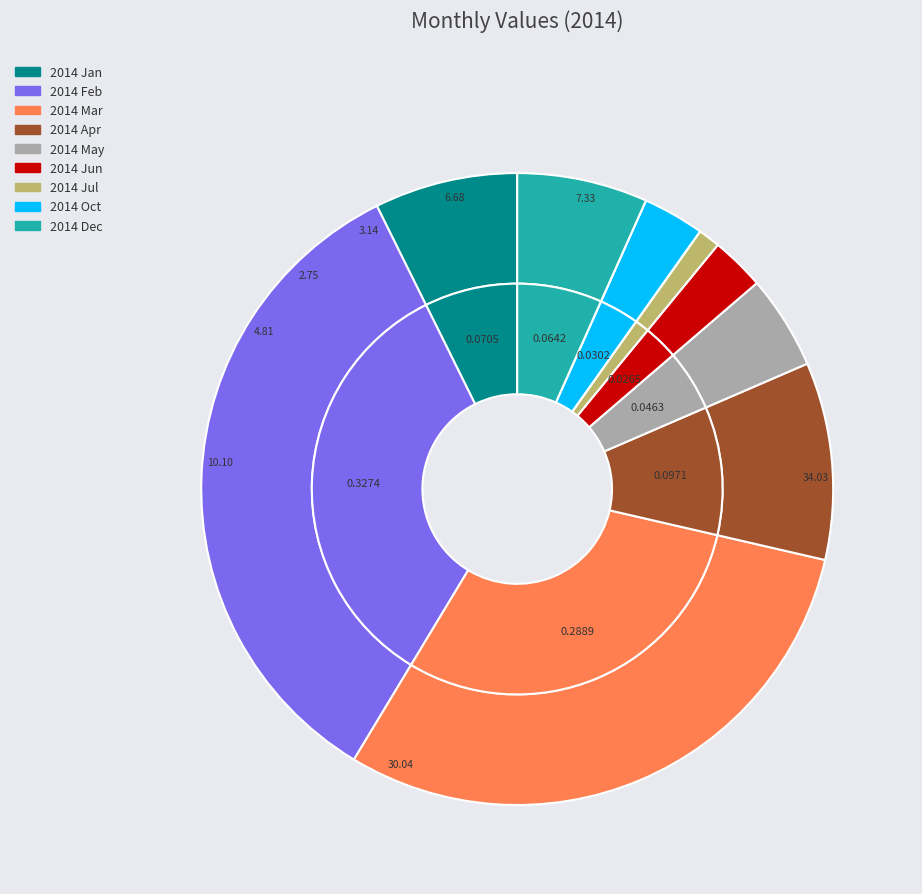

The 2014 Apr slice represents 1% of the pie. True or false?

False